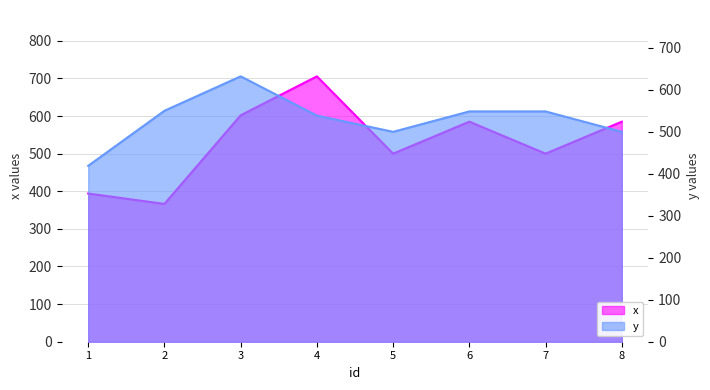

At 7, list the series in order from largest to smallest.

y, x